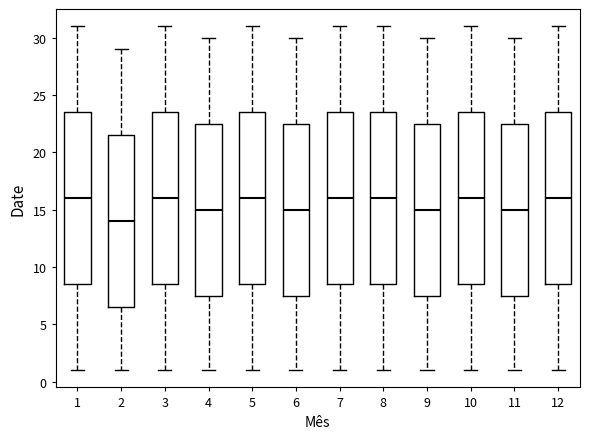

Where does the upper whisker of the box at x = 8 end on the y-axis? The values are not printed on the chart, so give them approximately, as read against the axis.

31.0